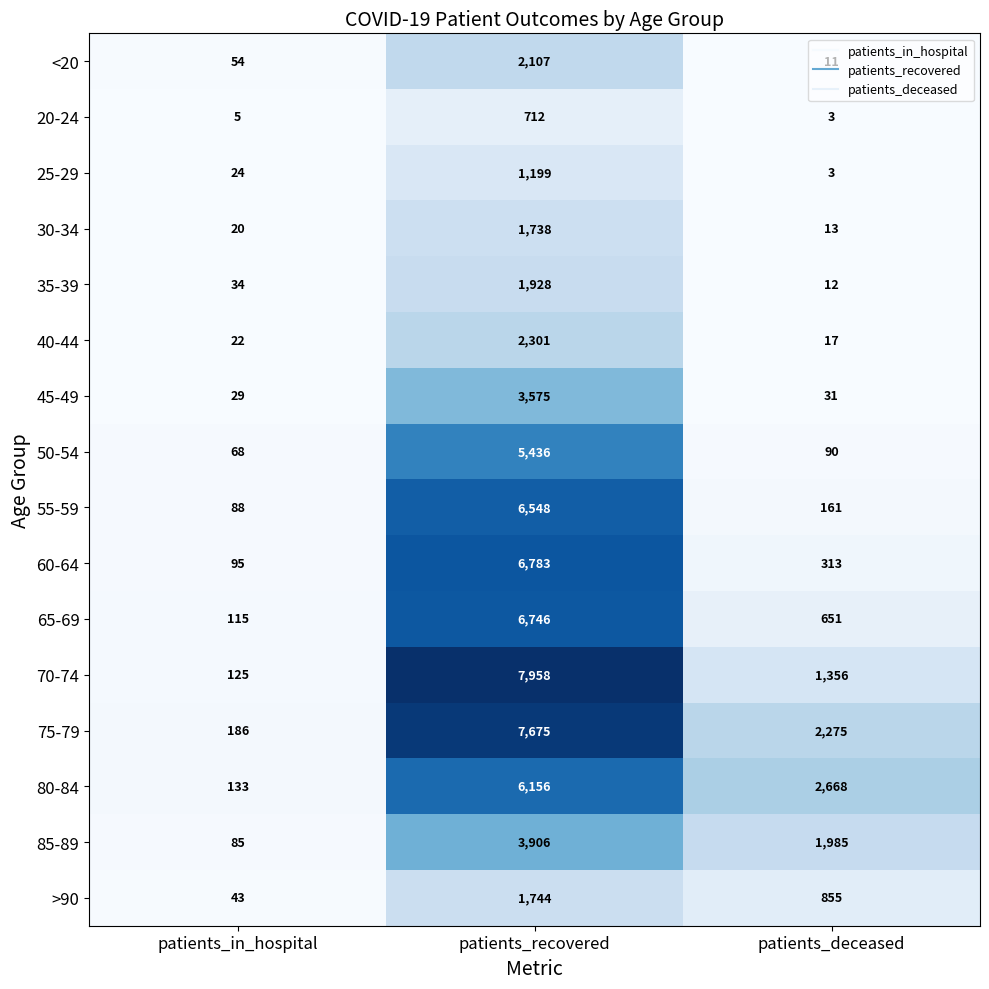

At which label is 25-29 closest to 601?

patients_in_hospital